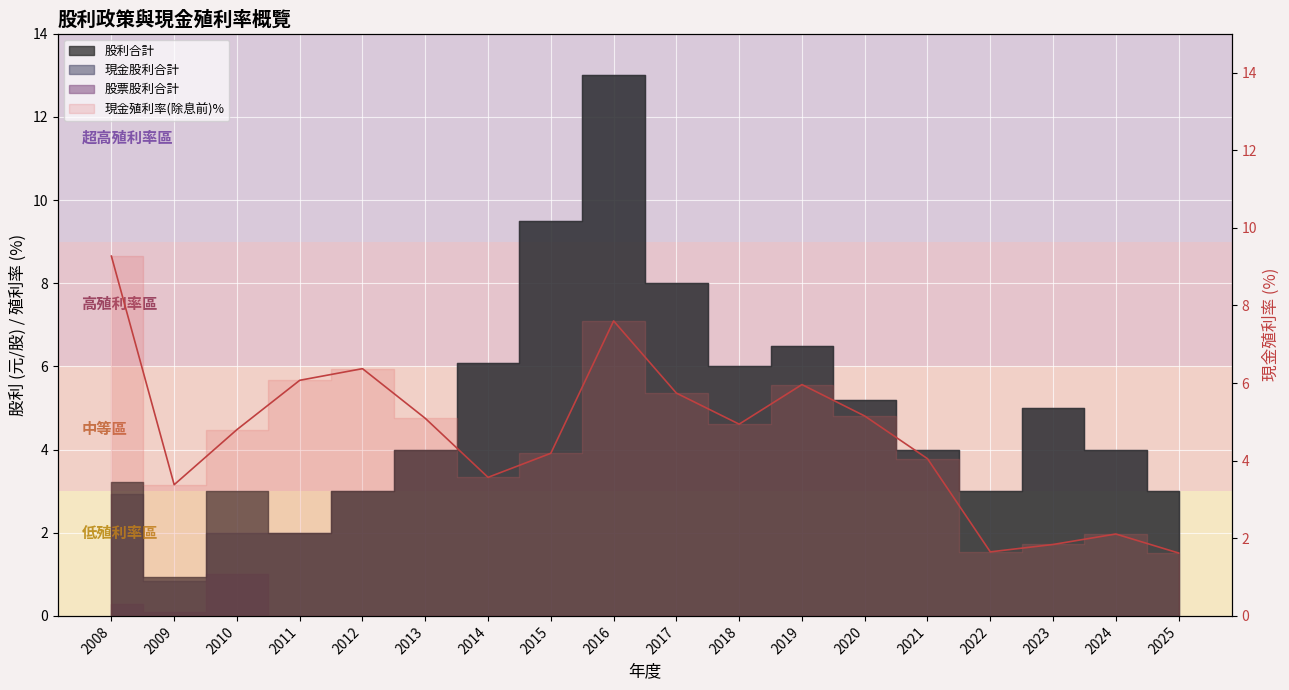

True or false: the data has more than 1 interior local peaks.

True